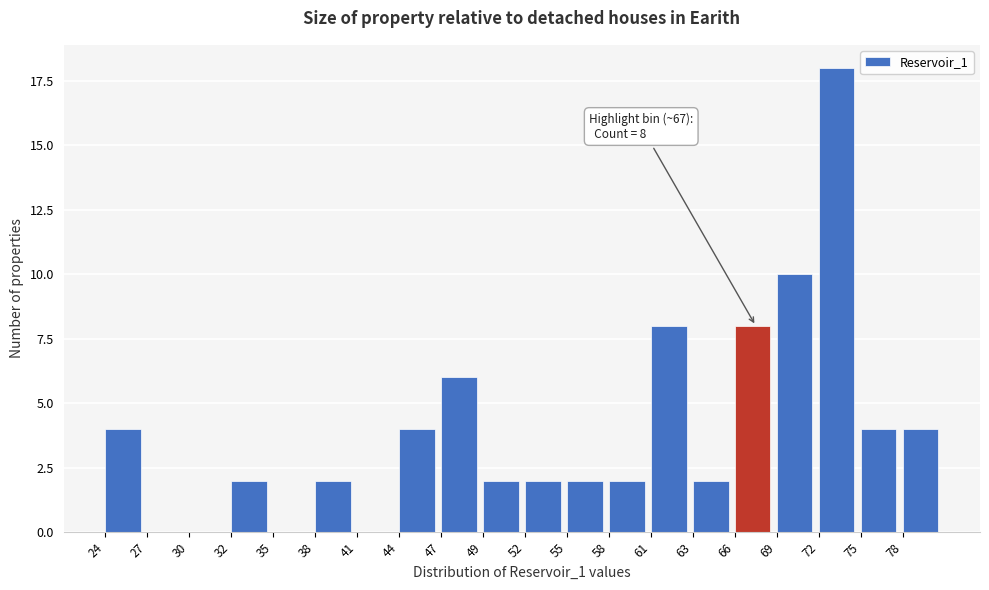

Reading right to left, transcribe all the data shown in this chart.

78=4	75=4	72=18	69=10	66=8	63=2	61=8	58=2	55=2	52=2	49=2	47=6	44=4	41=0	38=2	35=0	32=2	30=0	27=0	24=4